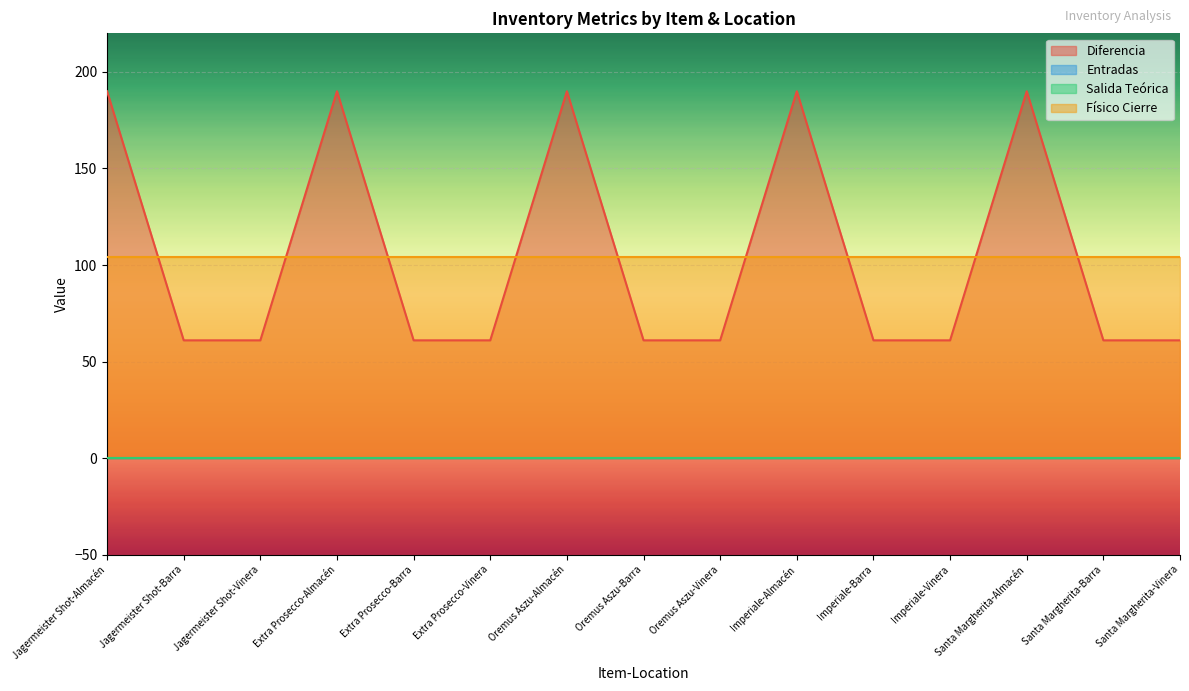

What is the difference between the highest and lowest values at Imperiale-Vinera?

104